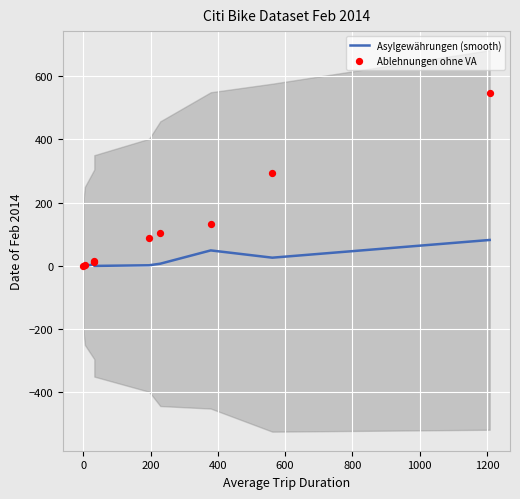

What are all the series names shown in the legend?

Asylgewährungen (smooth), Ablehnungen ohne VA